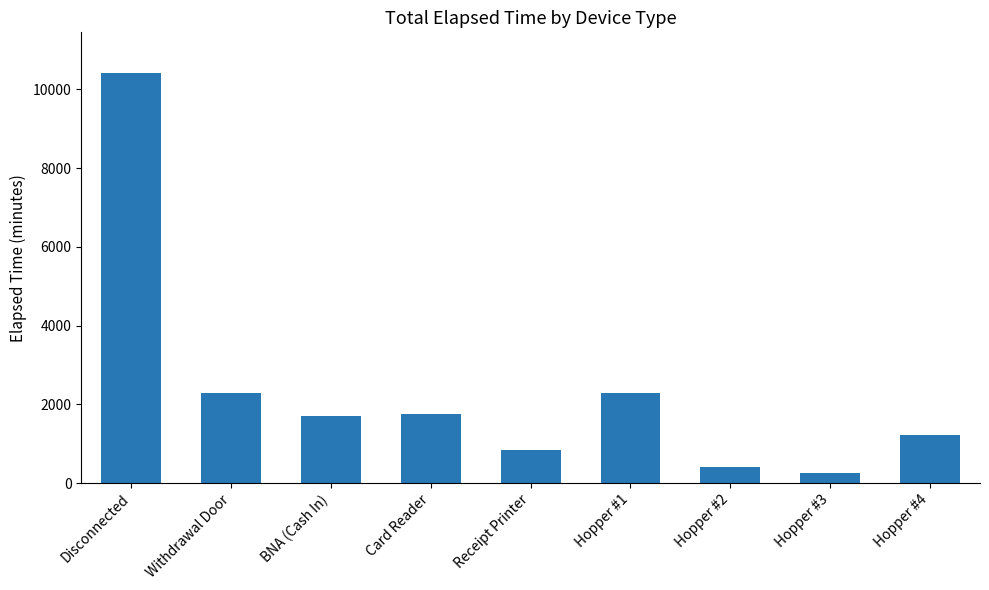

What is the difference between the maximum and minimum values?

10155